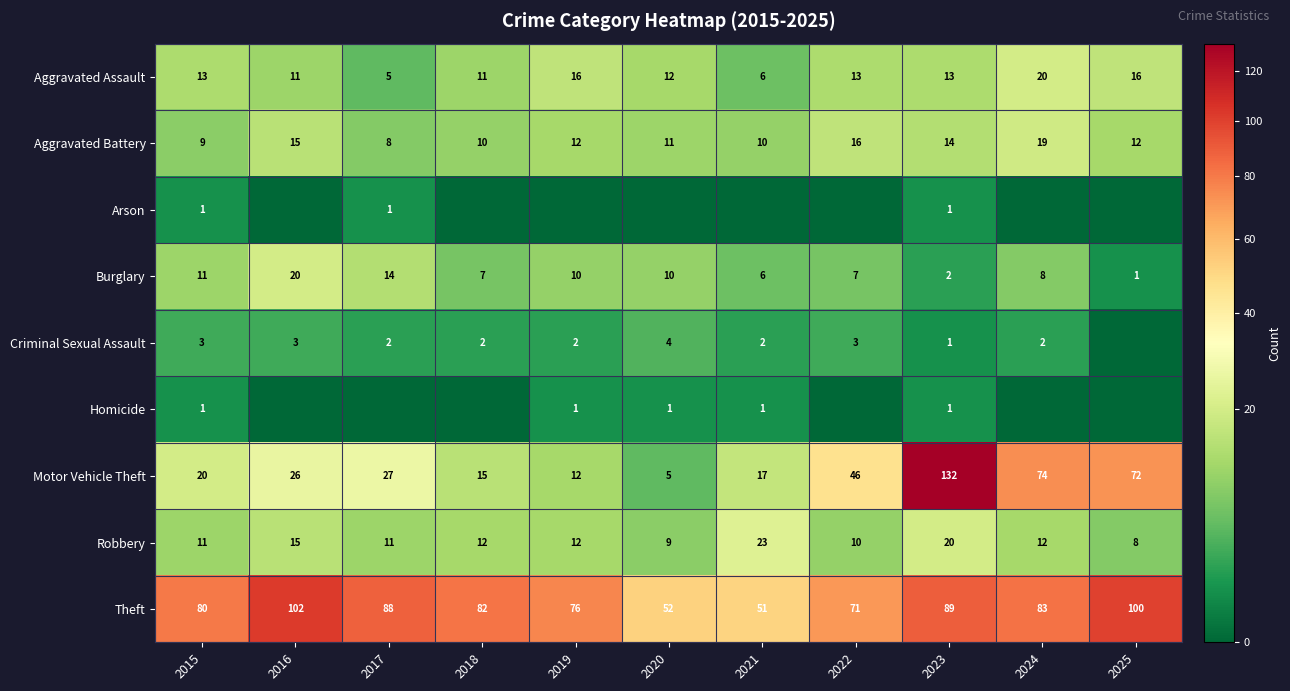

Is the value of Robbery at 2022 greater than the value of Aggravated Battery at 2017?

Yes